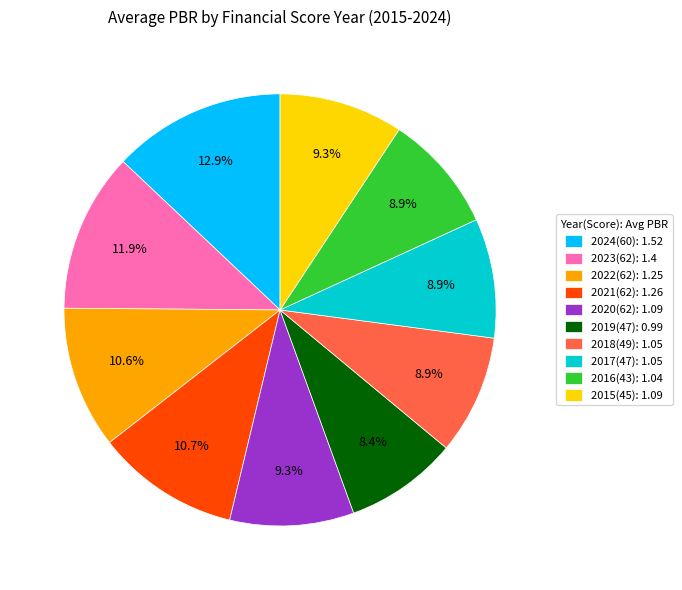

To the nearest percent, what is the combined percentage of 2023(62) and 2015(45)?

21%